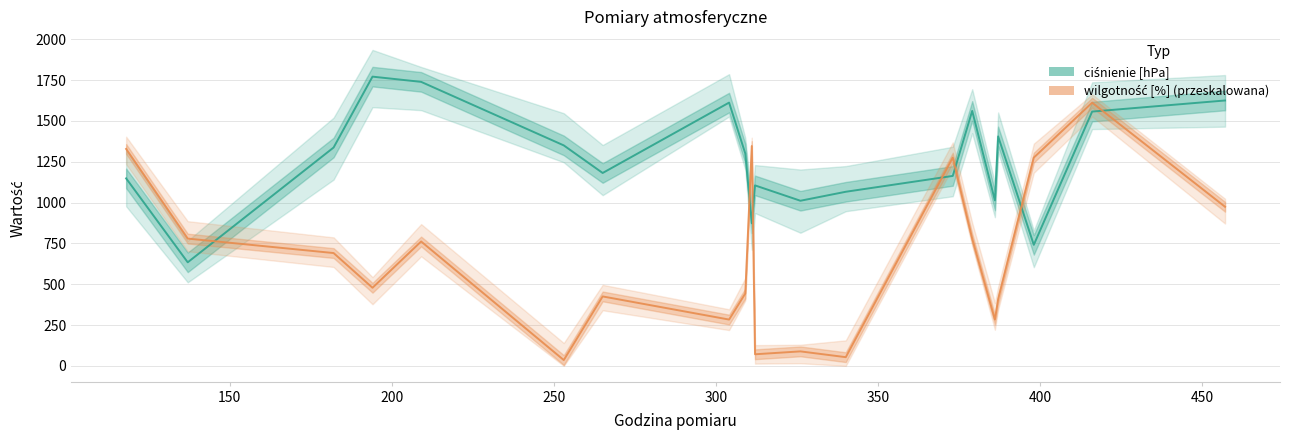

What are all the series names shown in the legend?

ciśnienie [hPa], wilgotność [%]